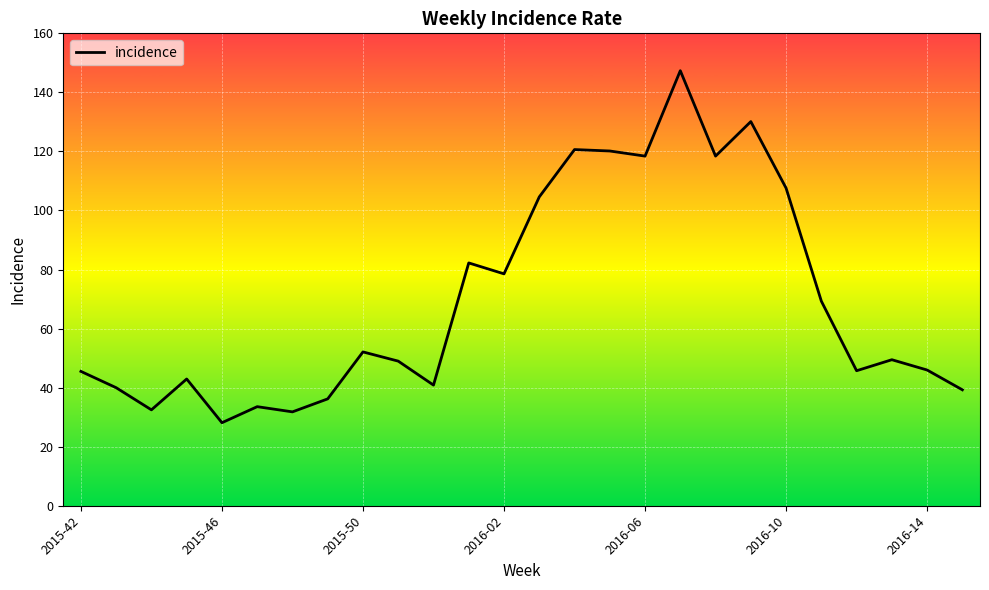

What is the difference between the maximum and minimum values?

119.2